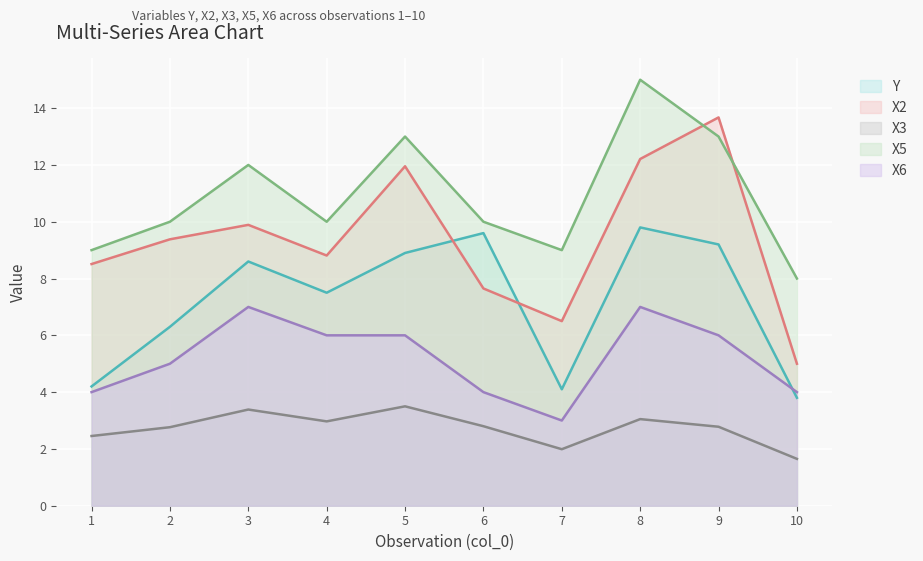

What is the difference between the highest and lowest values at 4?

7.0